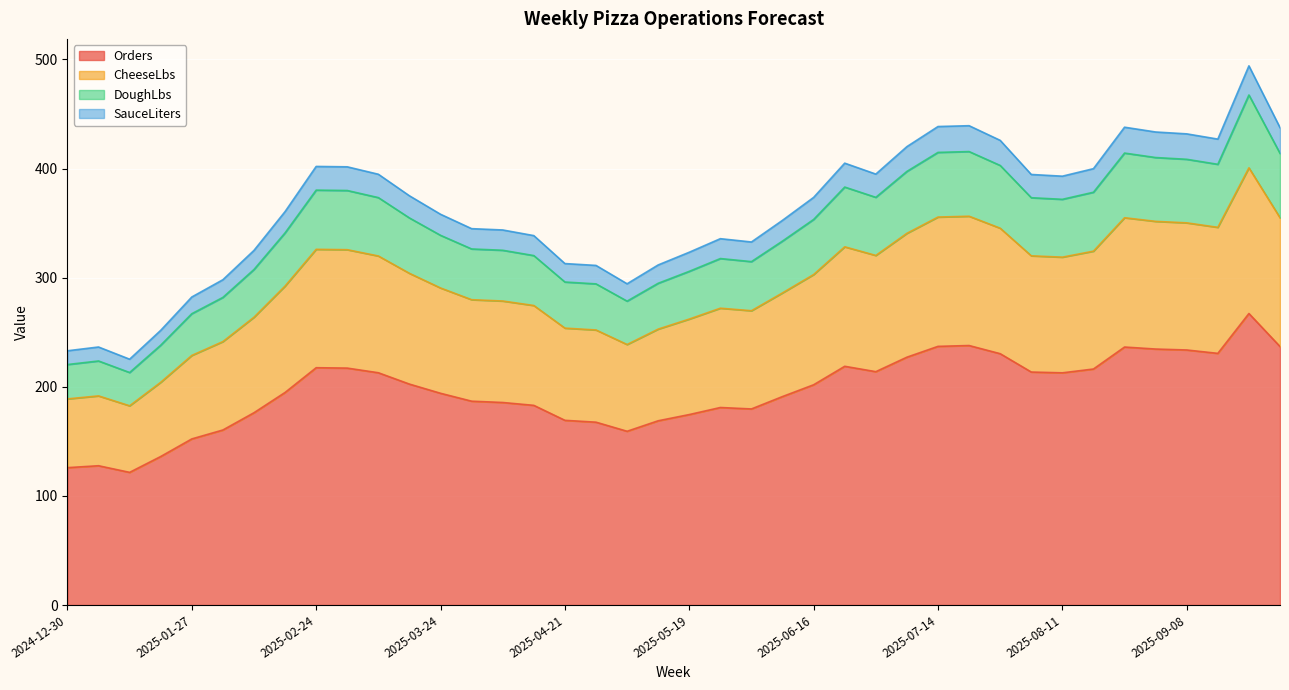

What is the maximum value for Orders?

267.1